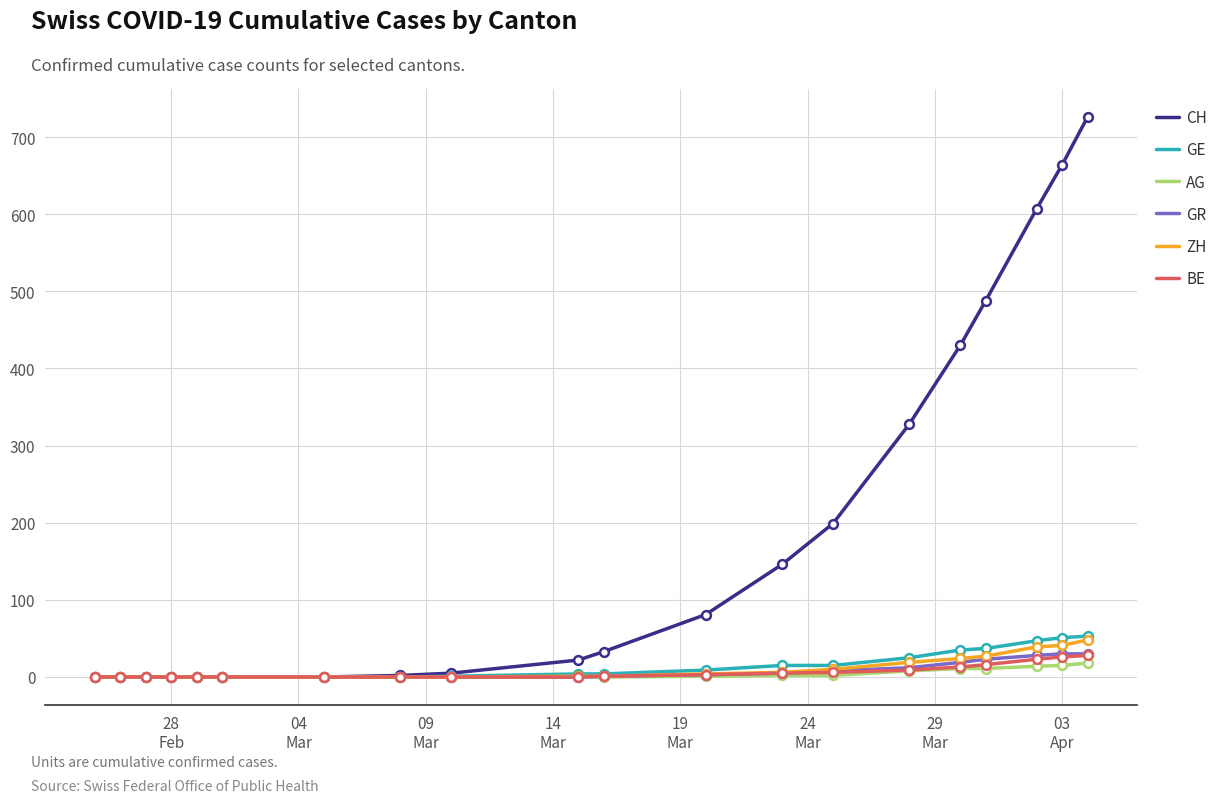

At how many categories does at least one series exceed 257?

6